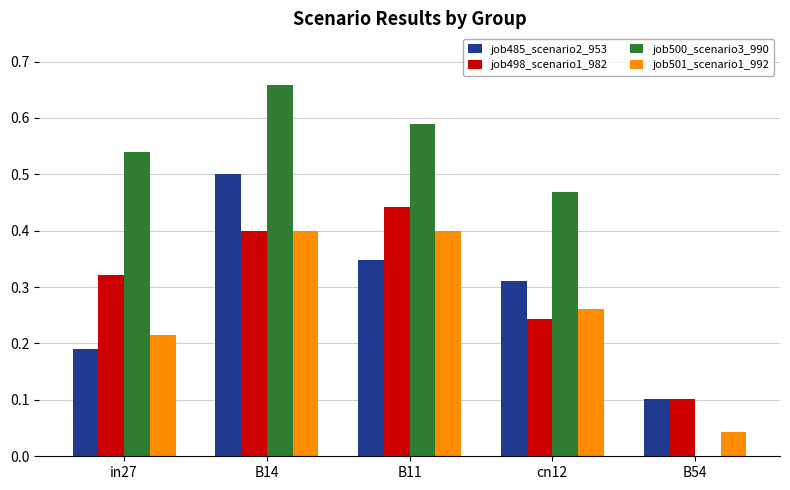

What is the total value across all series at B14?

2.0